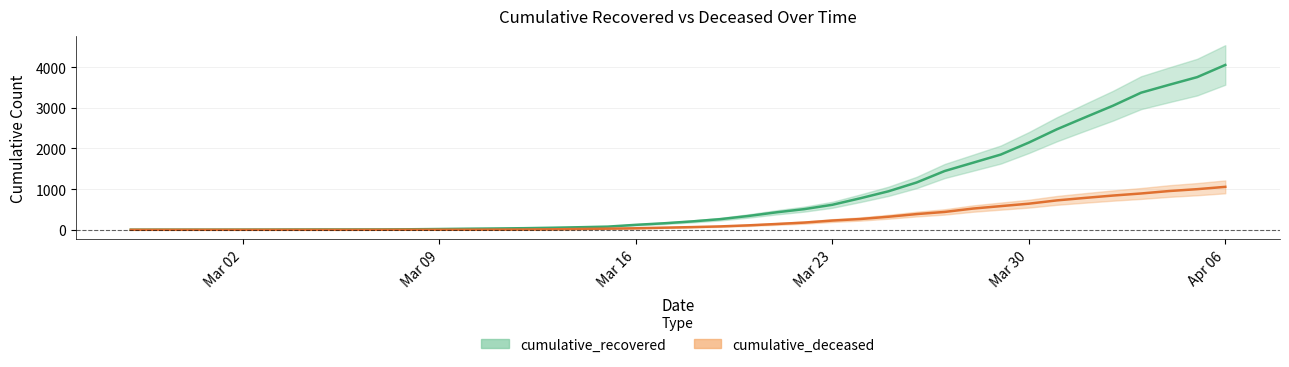

The cumulative_deceased series shows 953 at 2020-04-04. True or false?

True